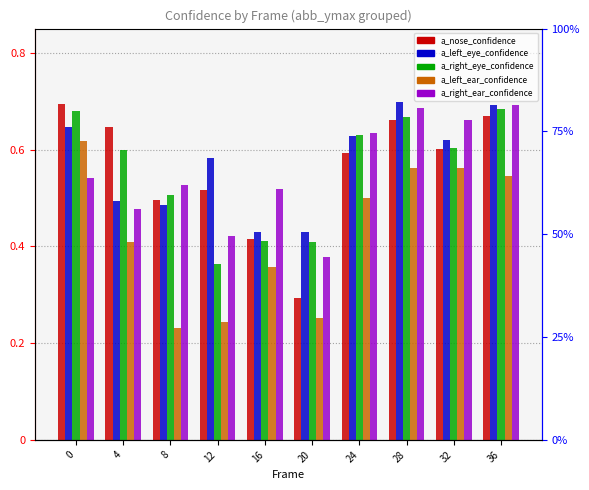

What is the lowest value of the a_left_ear_confidence series?

0.2